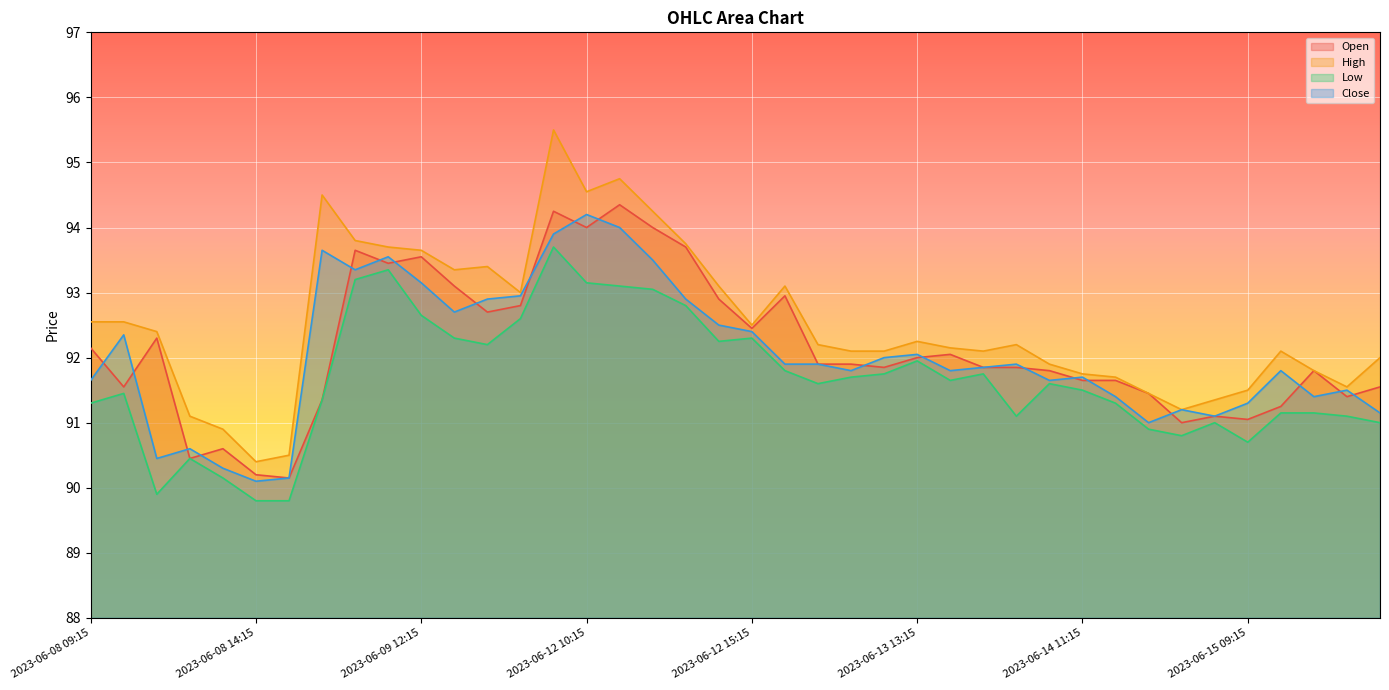

How many distinct data groups are displayed?

4